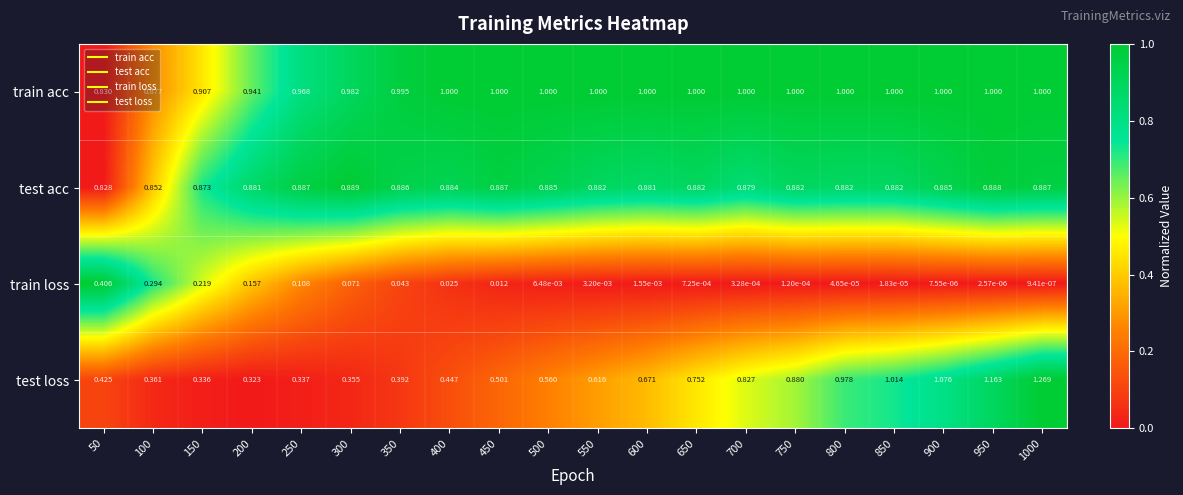

At 350, list the series in order from smallest to largest.

train loss, test loss, test acc, train acc